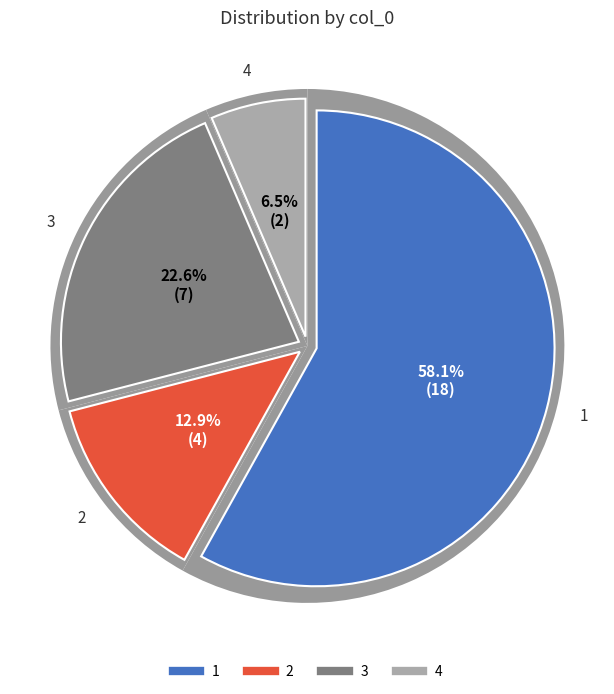

True or false: 2 accounts for 24% of the total.

False